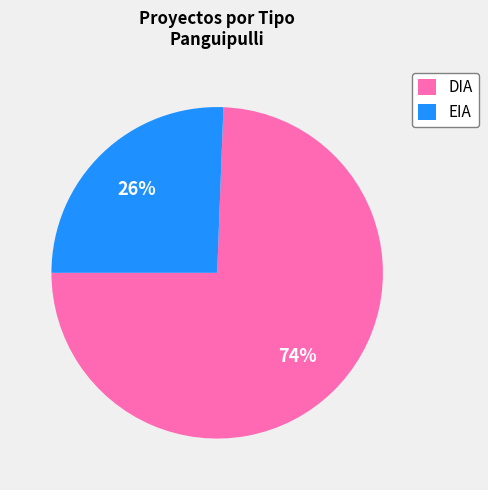

Rank the categories by value from highest to lowest.

DIA, EIA